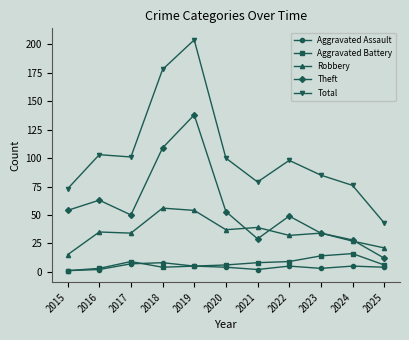

What is the lowest value of the Robbery series?

15